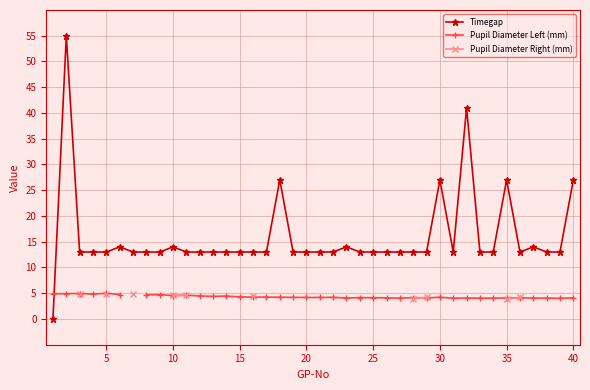

What are all the series names shown in the legend?

Timegap, Pupil Diameter Left (mm), Pupil Diameter Right (mm)